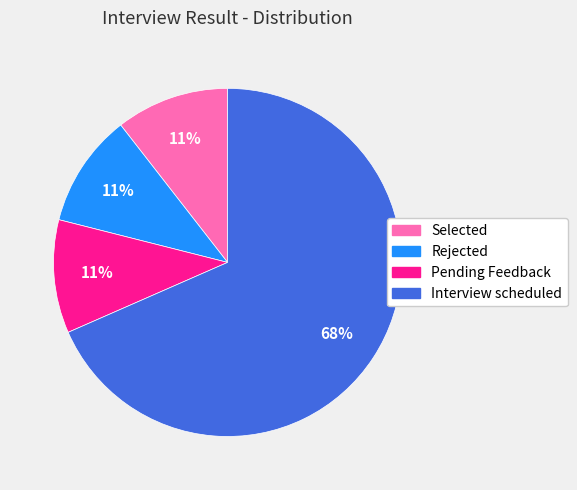

To the nearest percent, what portion does Selected represent?

11%